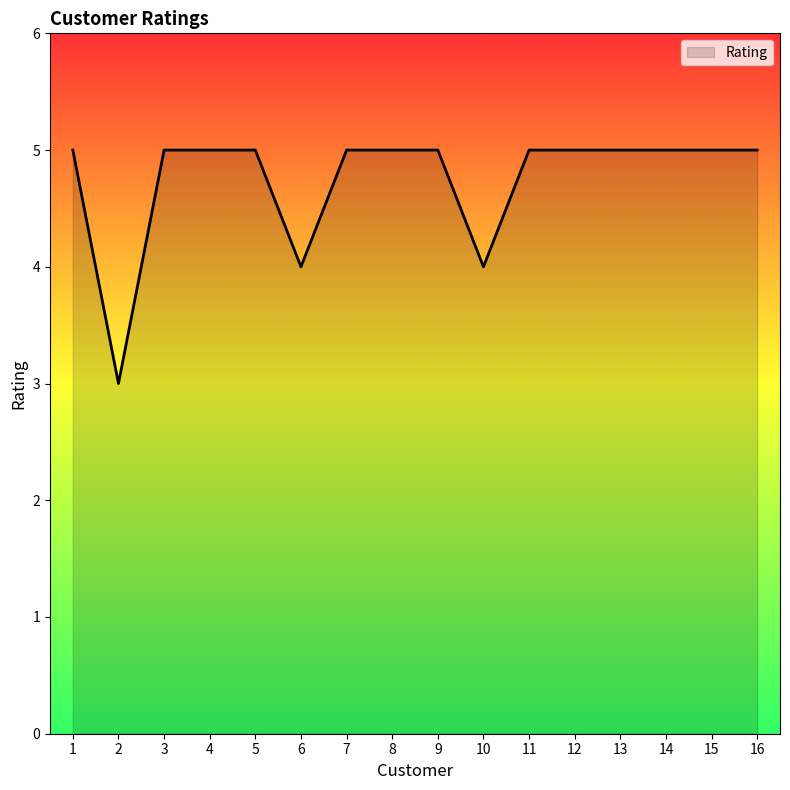

Reading right to left, extract all data points from this chart.

5	5	5	5	5	5	4	5	5	5	4	5	5	5	3	5